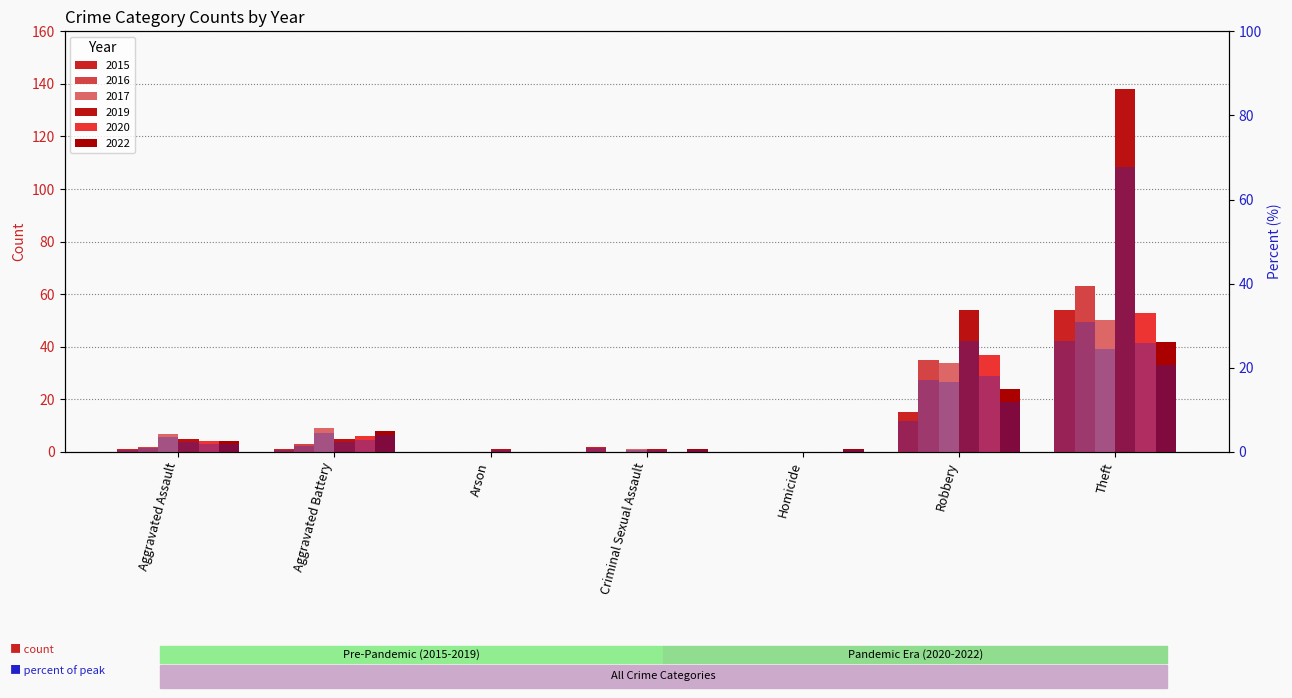

What is the sum of the 2022 % values at Aggravated Assault and Theft?

22.5